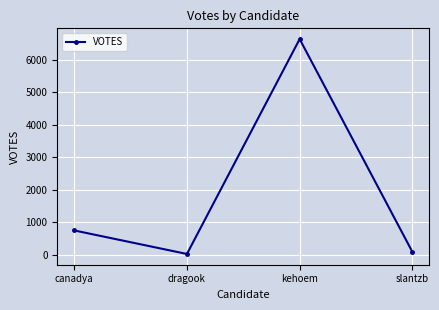

What is the sum of the values at dragook and slantzb?

100